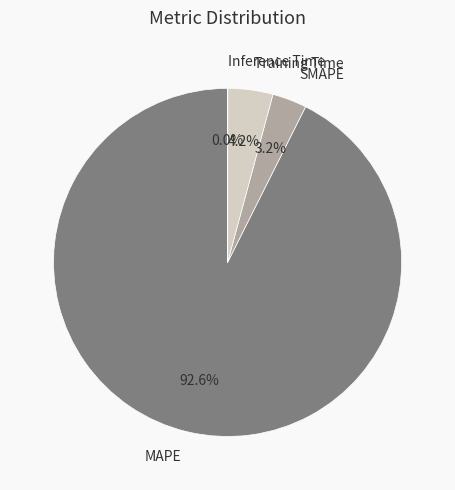

Approximately how many times larger is the value at SMAPE compared to Training Time?

0.8